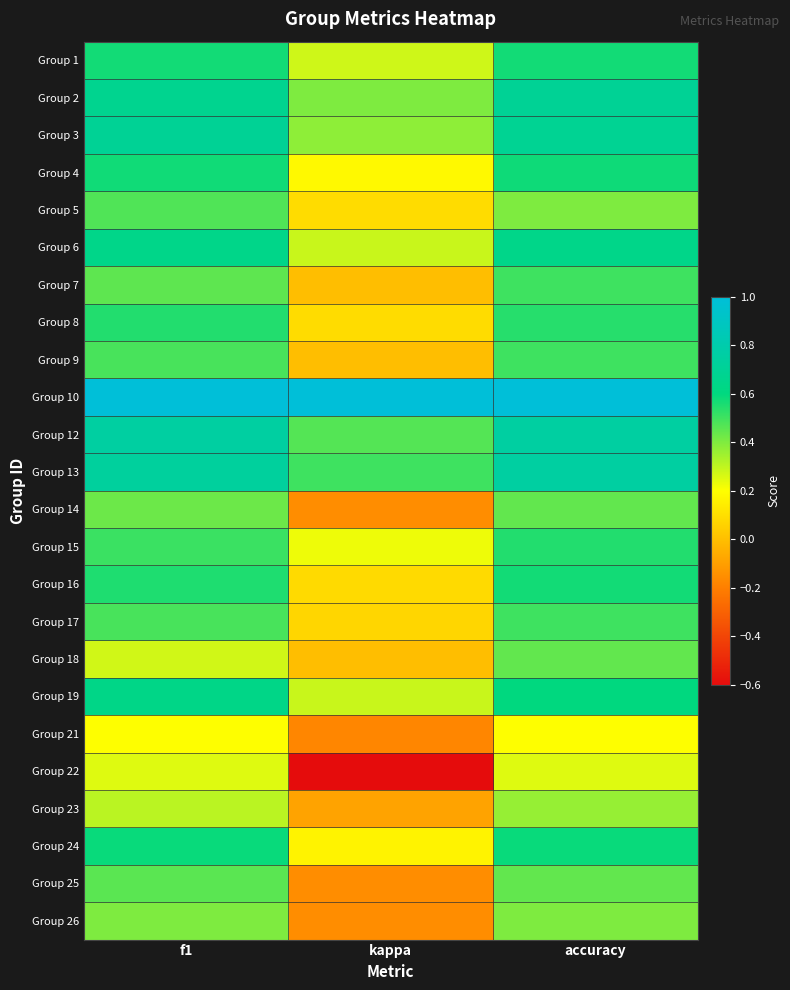

What is the maximum value shown in the chart?

1.0